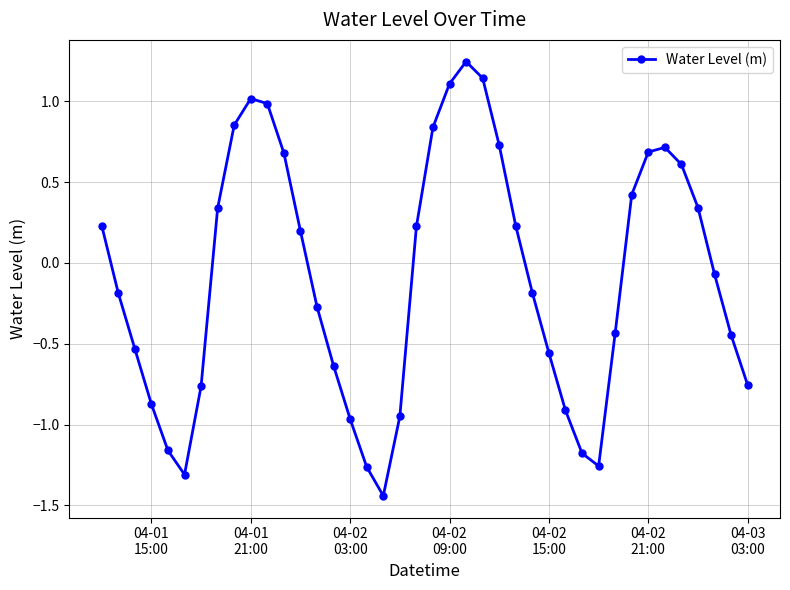

What is the value of the 34th point from the left?

0.7